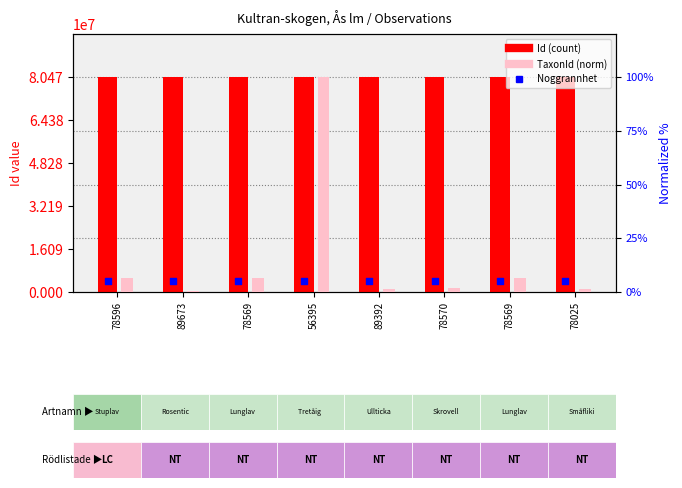

At which category is the sum across all series the highest?

56395